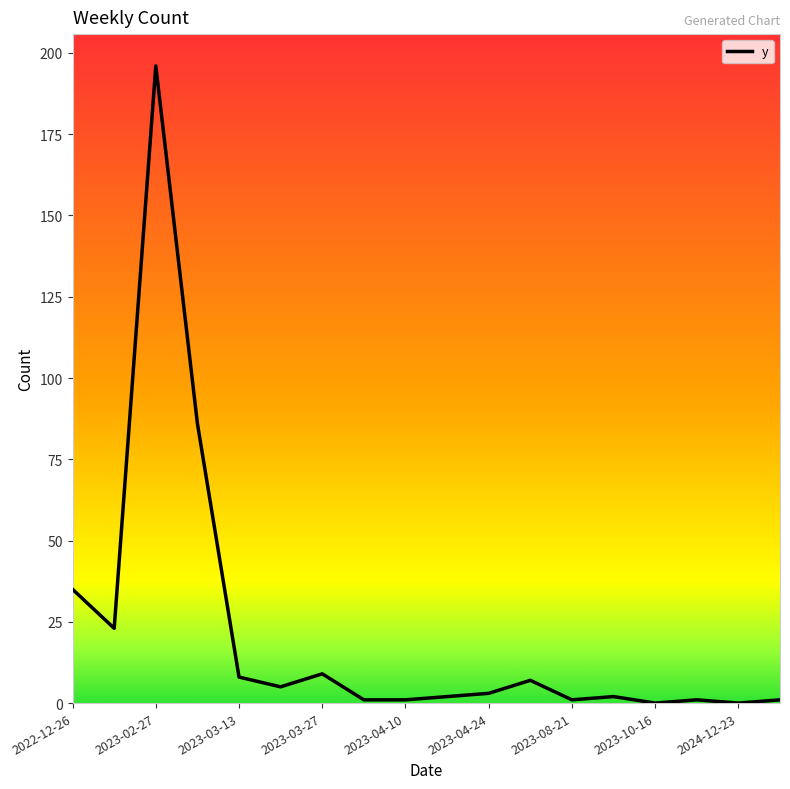

What is the difference between the maximum and minimum values?

196